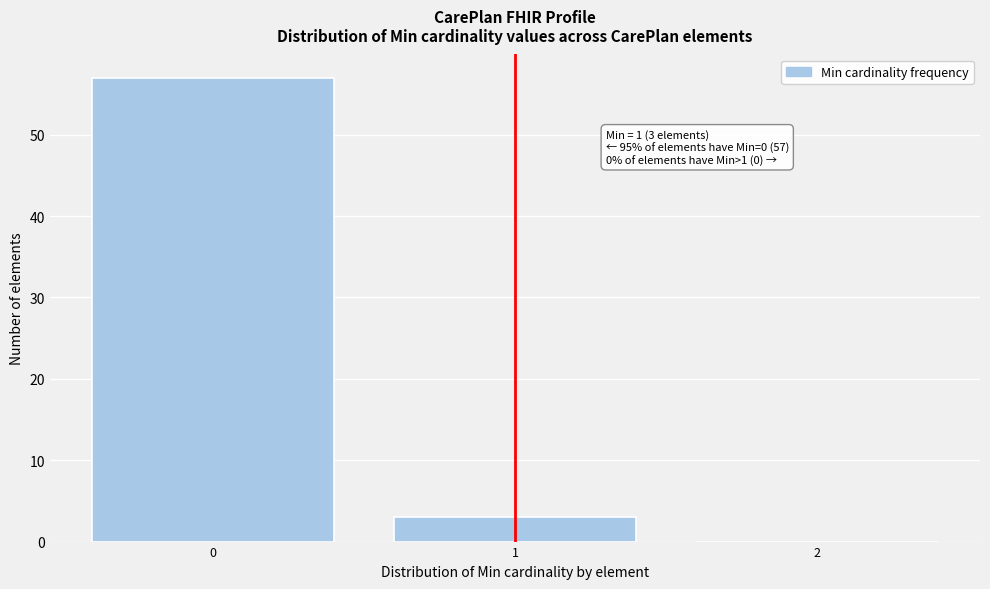

Which range on the x-axis has the tallest bar?

-0.5 to 0.5